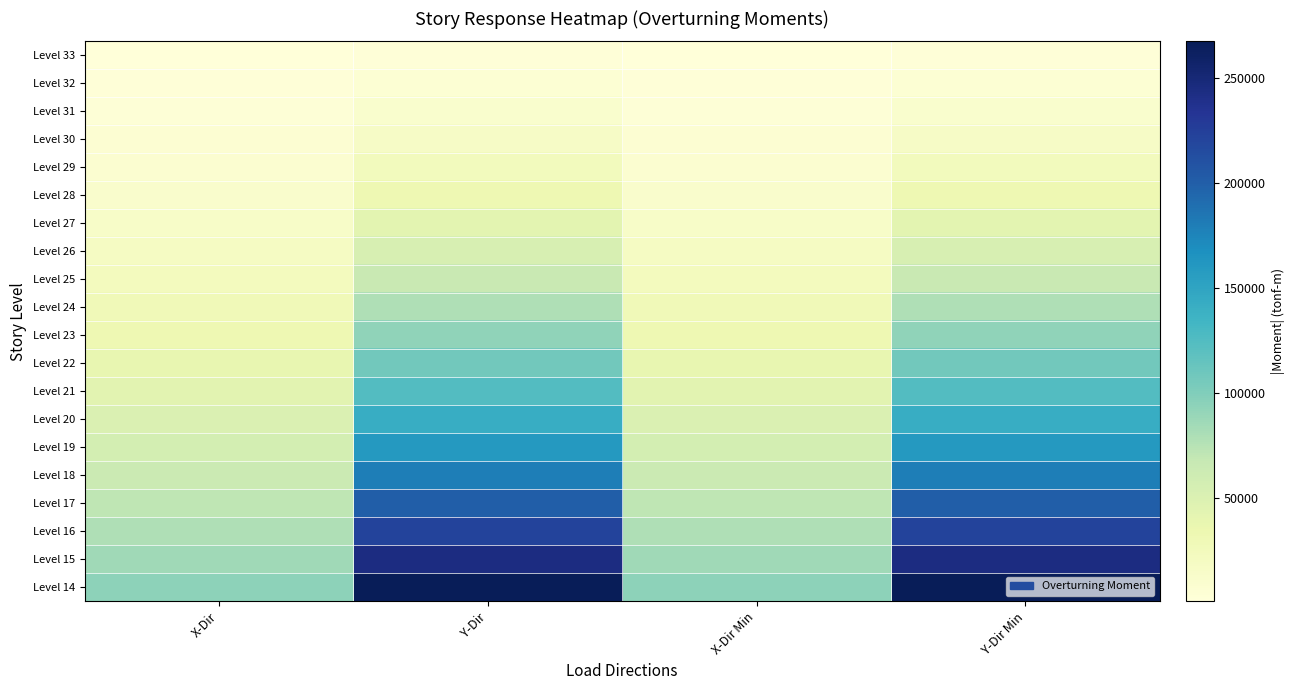

Reading right to left, transcribe all the data shown in this chart.

Level 33: Y-Dir Min=1651.3	X-Dir Min=555.9	Y-Dir=1651.3	X-Dir=555.9
Level 32: Y-Dir Min=5209.0	X-Dir Min=1770.9	Y-Dir=5209.0	X-Dir=1770.9
Level 31: Y-Dir Min=10364.2	X-Dir Min=3554.7	Y-Dir=10364.2	X-Dir=3554.7
Level 30: Y-Dir Min=16834.1	X-Dir Min=5819.6	Y-Dir=16834.1	X-Dir=5819.6
Level 29: Y-Dir Min=24381.2	X-Dir Min=8485.5	Y-Dir=24381.2	X-Dir=8485.5
Level 28: Y-Dir Min=32823.2	X-Dir Min=11484.8	Y-Dir=32823.2	X-Dir=11484.8
Level 27: Y-Dir Min=42400.2	X-Dir Min=14903.8	Y-Dir=42400.2	X-Dir=14903.8
Level 26: Y-Dir Min=53221.7	X-Dir Min=18768.9	Y-Dir=53221.7	X-Dir=18768.9
Level 25: Y-Dir Min=65247.6	X-Dir Min=23056.0	Y-Dir=65247.6	X-Dir=23056.0
Level 24: Y-Dir Min=78405.9	X-Dir Min=27735.9	Y-Dir=78405.9	X-Dir=27735.9
Level 23: Y-Dir Min=92607.5	X-Dir Min=32776.1	Y-Dir=92607.5	X-Dir=32776.1
Level 22: Y-Dir Min=107760.1	X-Dir Min=38144.5	Y-Dir=107760.1	X-Dir=38144.5
Level 21: Y-Dir Min=123972.2	X-Dir Min=43880.1	Y-Dir=123972.2	X-Dir=43880.1
Level 20: Y-Dir Min=141293.4	X-Dir Min=50000.1	Y-Dir=141293.4	X-Dir=50000.1
Level 19: Y-Dir Min=159689.5	X-Dir Min=56492.7	Y-Dir=159689.5	X-Dir=56492.7
Level 18: Y-Dir Min=179119.3	X-Dir Min=63344.7	Y-Dir=179119.3	X-Dir=63344.7
Level 17: Y-Dir Min=199537.0	X-Dir Min=70542.0	Y-Dir=199537.0	X-Dir=70542.0
Level 16: Y-Dir Min=220989.5	X-Dir Min=78069.7	Y-Dir=220989.5	X-Dir=78069.7
Level 15: Y-Dir Min=243677.3	X-Dir Min=85913.2	Y-Dir=243677.3	X-Dir=85913.2
Level 14: Y-Dir Min=267251.4	X-Dir Min=94058.3	Y-Dir=267251.4	X-Dir=94058.3